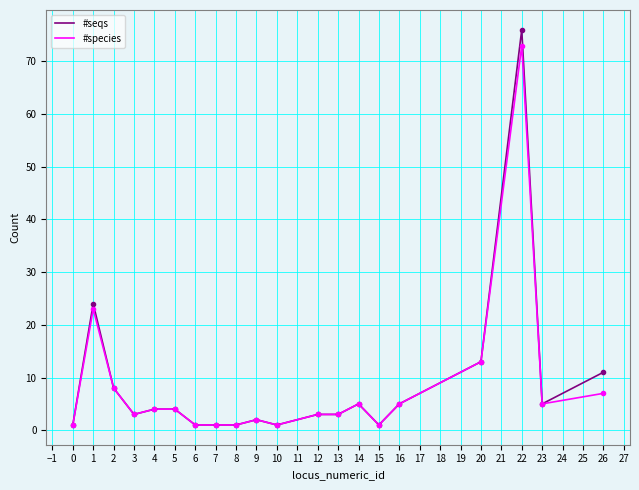

Which label corresponds to the largest value in the chart?

22